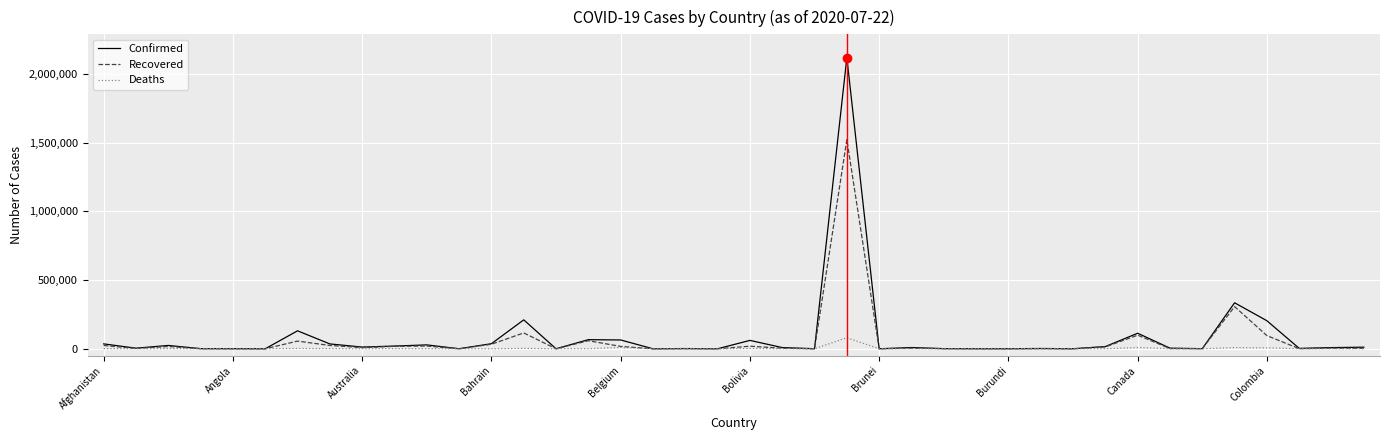

What is the maximum value shown in the chart?

2118646